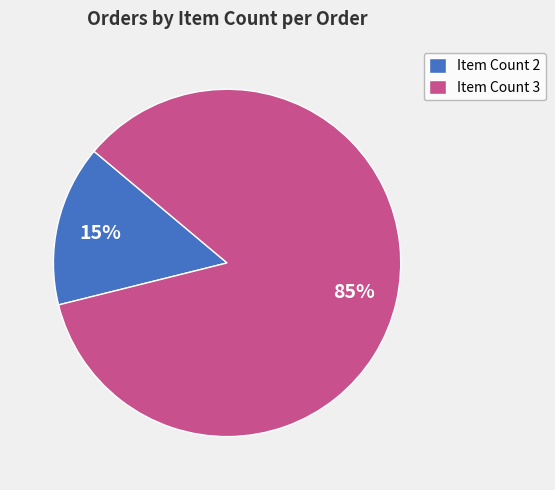

Count the number of slices in the pie.

2